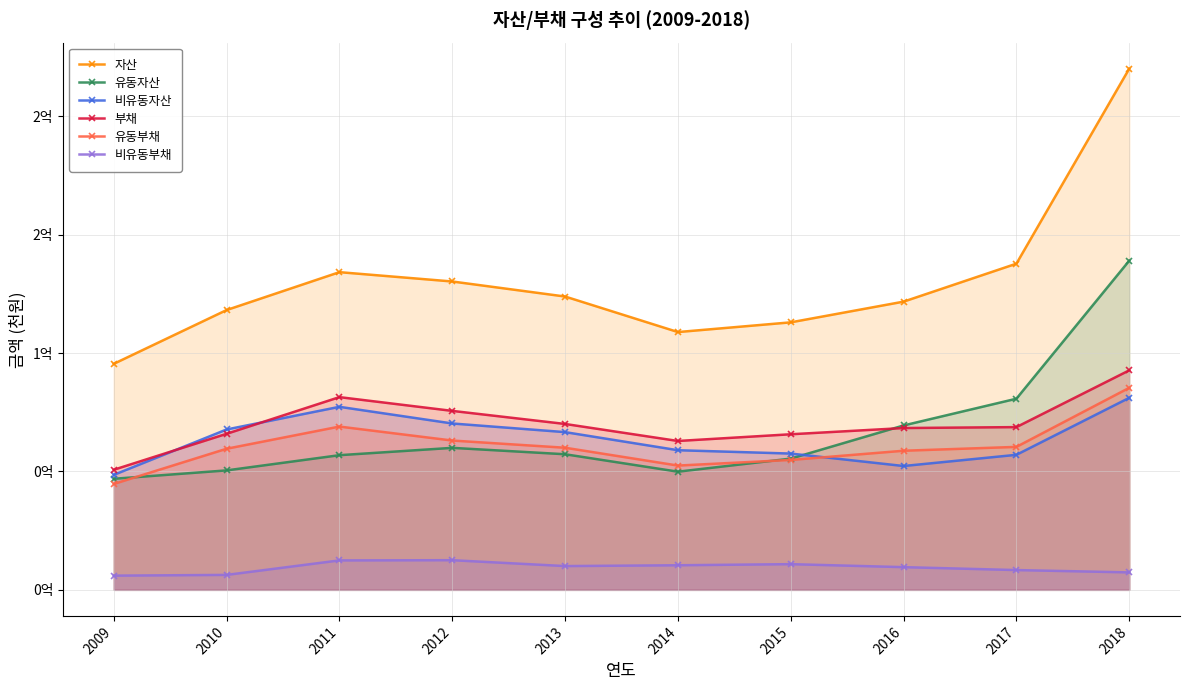

Reading left to right, extract all data points from this chart.

자산: 95435102	118143475	134135332	130194292	123843987	108844264	112945263	121688274	137715527	220047088
유동자산: 46894604	50433794	56857571	59951218	57252537	49889012	55405129	69404738	80703717	138974100
비유동자산: 48540498	67709681	77277761	70243073	66591450	58955251	57540135	52283536	57011810	81072988
부채: 50708785	65888842	81371078	75558618	70039413	62854043	65691488	68319927	68711036	92675963
유동부채: 44712470	59577629	68938746	63039432	60001260	52471392	54845283	58732038	60358899	85303357
비유동부채: 5996315	6311213	12432331	12519186	10038154	10382651	10846205	9587889	8352137	7372605